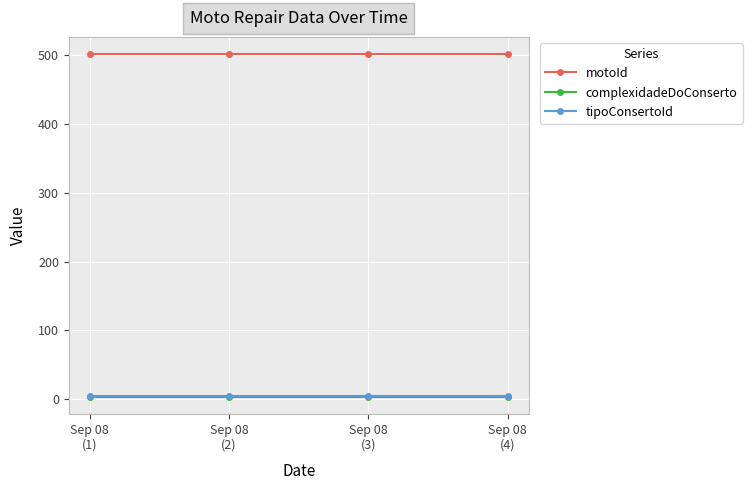

What is the label of the 2nd point from the left?

Sep 08
(2)